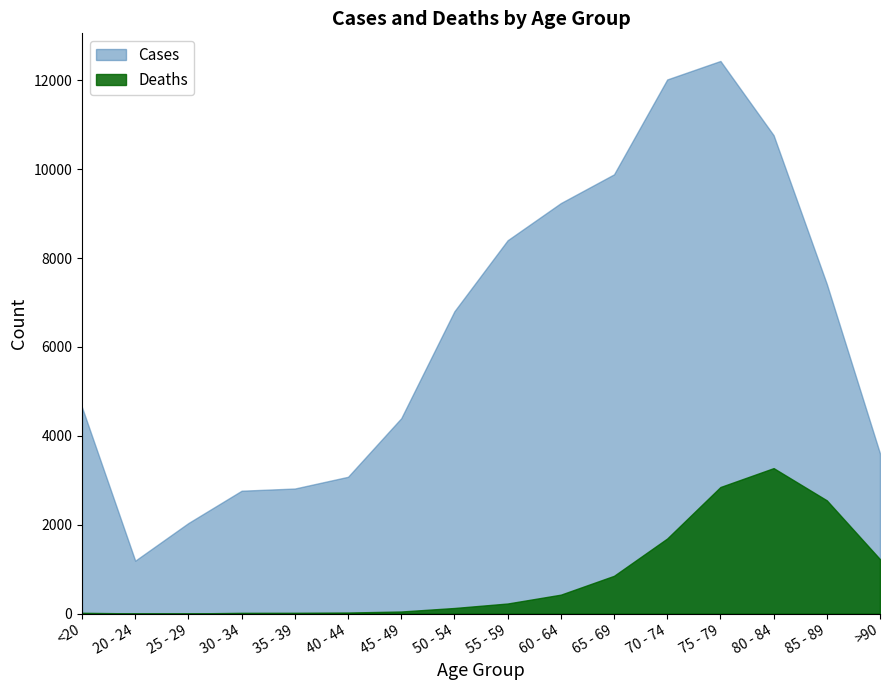

True or false: Deaths and Cases cross at least once.

False